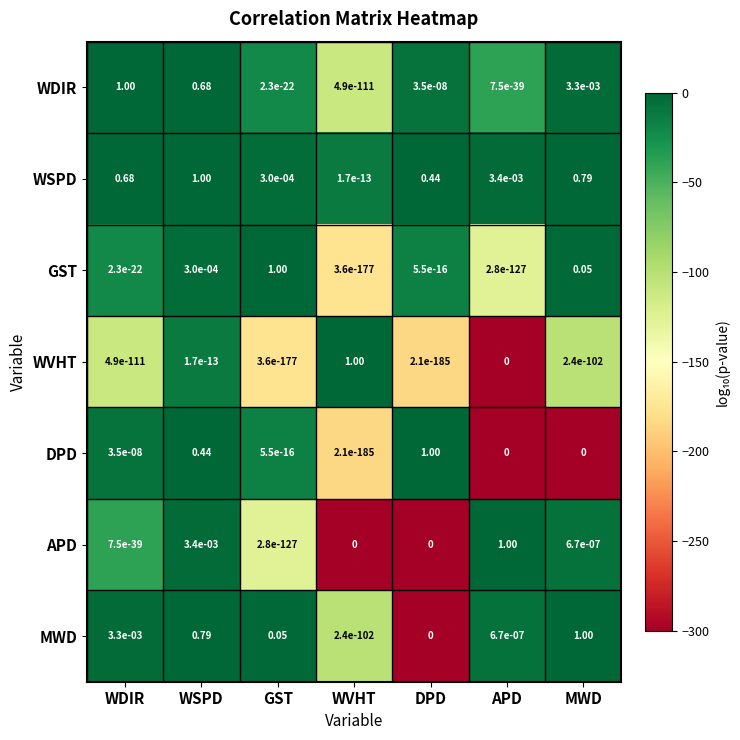

Count the number of data series in this chart.

7